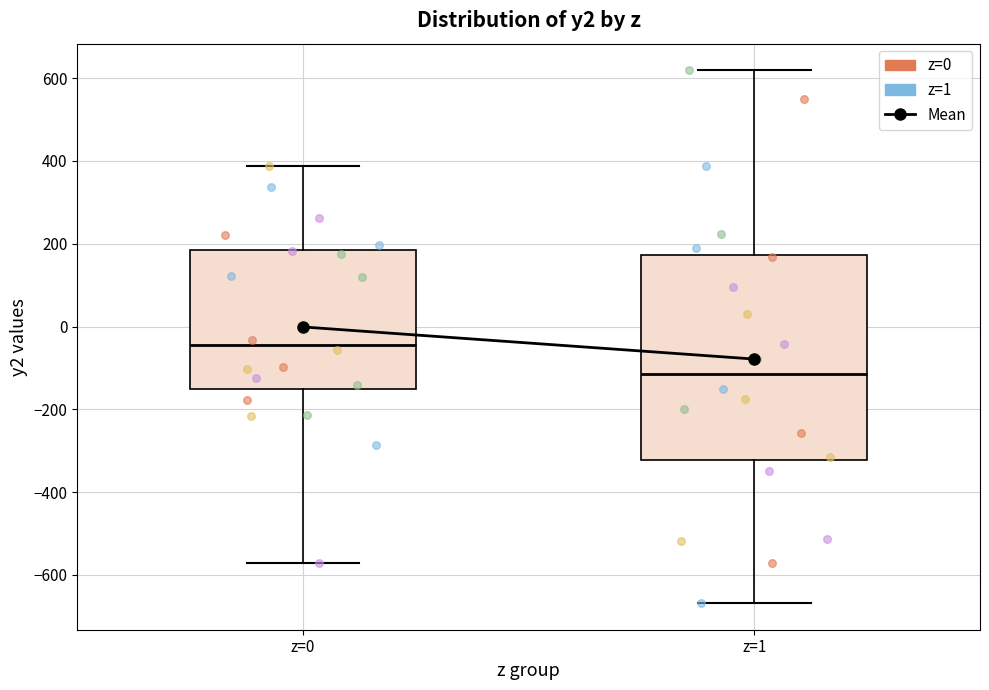

Where is the lower edge of the box for z=1 on the y-axis? The values are not printed on the chart, so give them approximately, as read against the axis.

-320